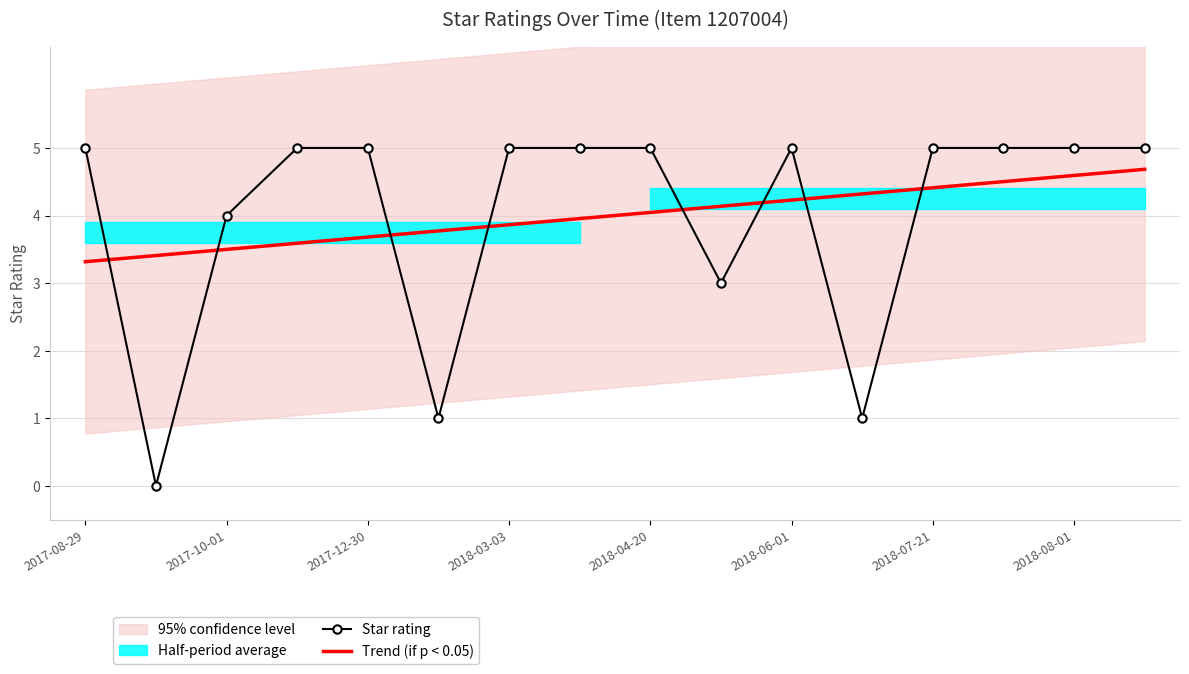

How many lines are shown in the chart?

2